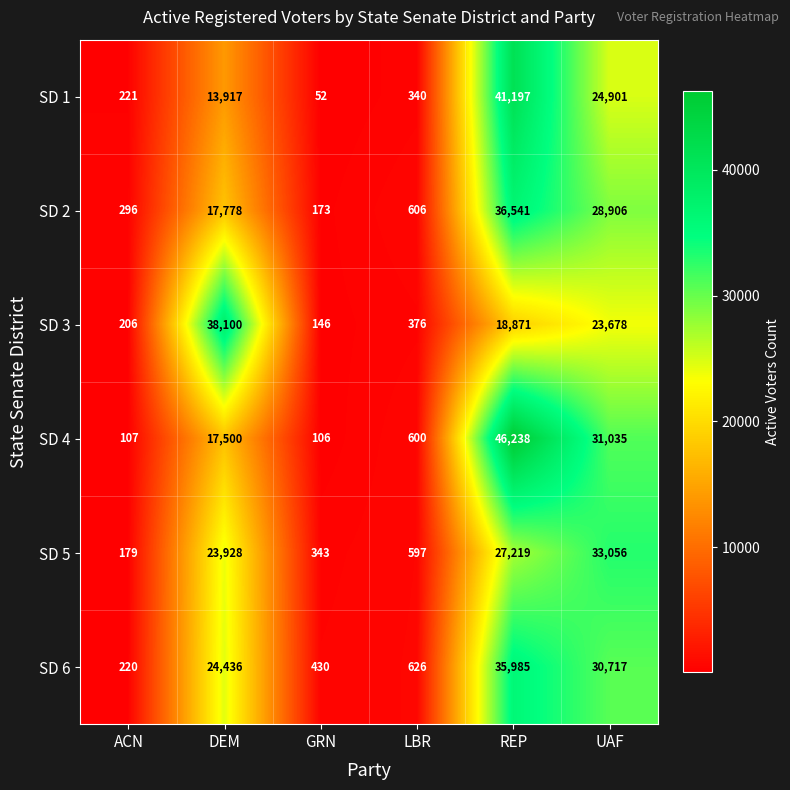

What is the difference between the SD 1 values at GRN and DEM?

13865